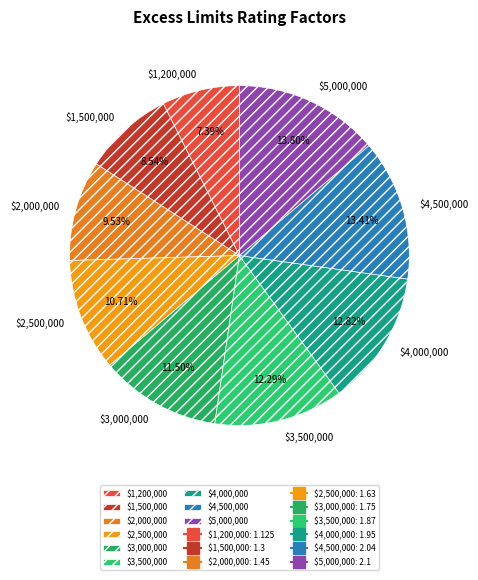

Which category has the smallest portion of the pie?

$1,200,000